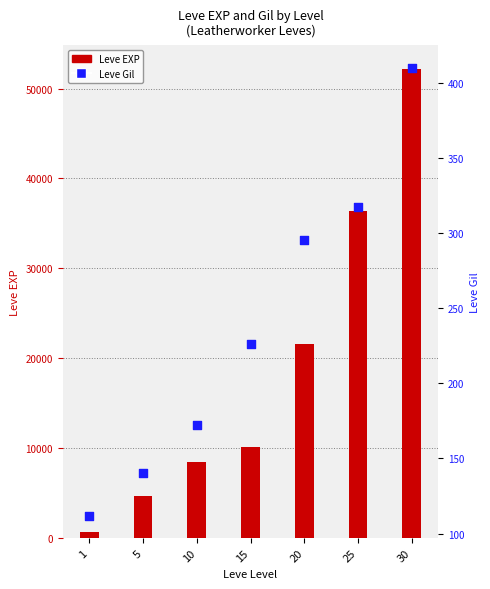

What are all the series names shown in the legend?

Leve EXP, Leve Gil